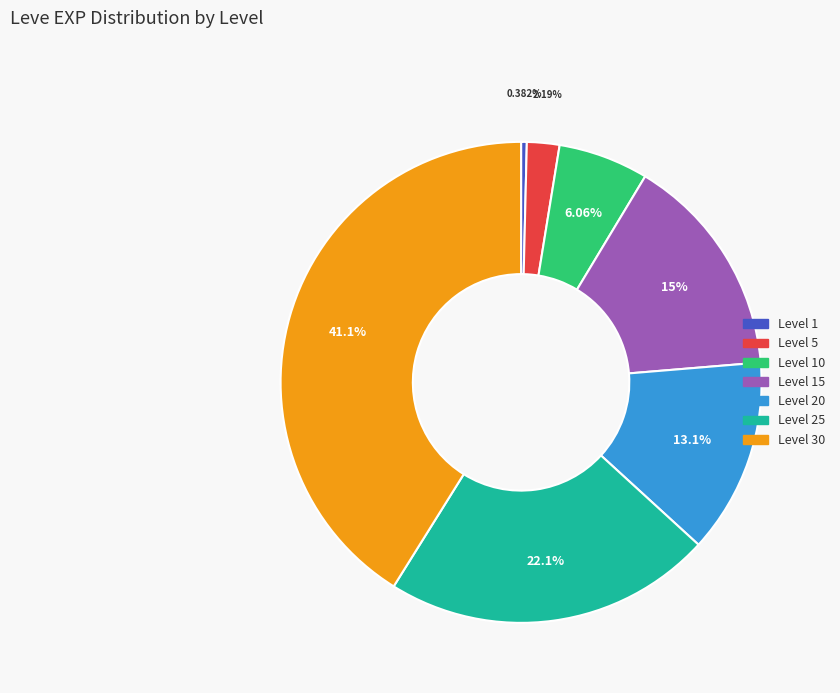

How many slices are in this pie chart?

7